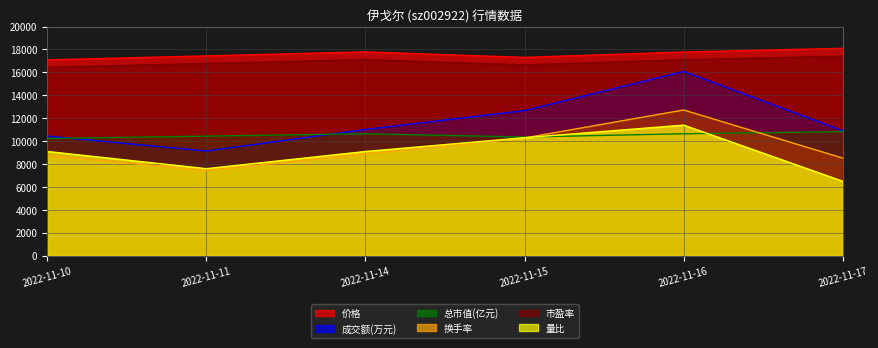

True or false: 量比 has more than 1 interior local peaks.

False